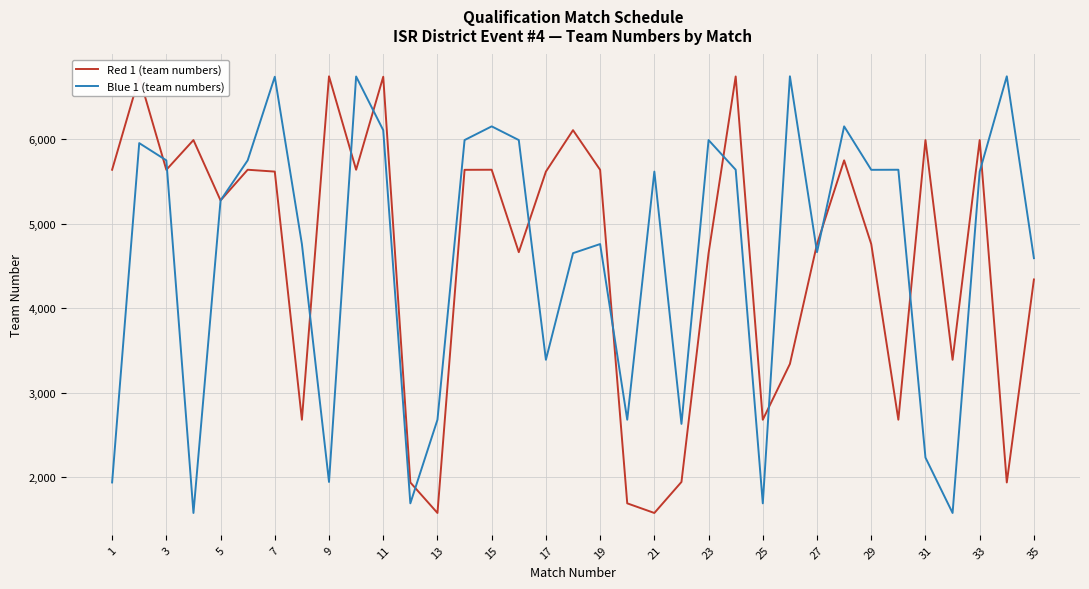

Reading right to left, extract all data points from this chart.

Red 1 (team numbers): 4338	1937	5987	3388	5987	2679	4757	5747	4757	3339	2679	6739	4649	1943	1576	1690	5635	6104	5614	4661	5636	5635	1576	1937	6736	5636	6741	2679	5614	5636	5273	5987	5635	6736	5636
Blue 1 (team numbers): 4590	6741	5614	1576	2231	5636	5635	6149	4661	6741	1690	5636	5987	2630	5614	2679	4757	4649	3388	5987	6149	5987	2679	1690	6104	6739	1943	4757	6736	5747	5273	1576	5747	5951	1937